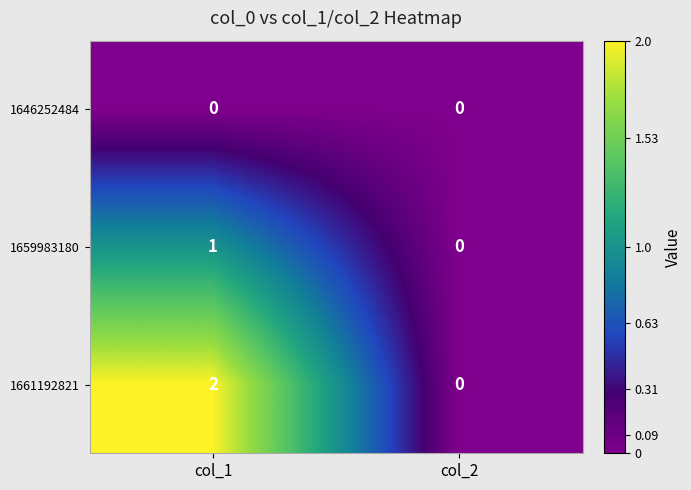

The value of 1646252484 at col_2 is 0. True or false?

True